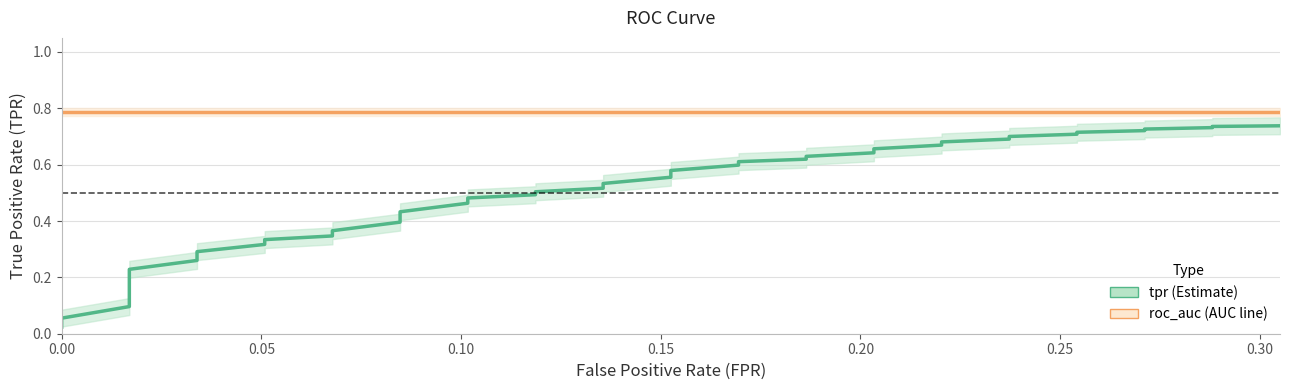

Reading left to right, transcribe all the data shown in this chart.

tpr: 0.0	0.0	0.1	0.1	0.1	0.2	0.2	0.3	0.3	0.3	0.3	0.3	0.4	0.4	0.4	0.5	0.5	0.5	0.5	0.5	0.5	0.6	0.6	0.6	0.6	0.6	0.6	0.6	0.7	0.7	0.7	0.7	0.7	0.7	0.7	0.7	0.7	0.7	0.7	0.7
roc_auc: 0.8	0.8	0.8	0.8	0.8	0.8	0.8	0.8	0.8	0.8	0.8	0.8	0.8	0.8	0.8	0.8	0.8	0.8	0.8	0.8	0.8	0.8	0.8	0.8	0.8	0.8	0.8	0.8	0.8	0.8	0.8	0.8	0.8	0.8	0.8	0.8	0.8	0.8	0.8	0.8